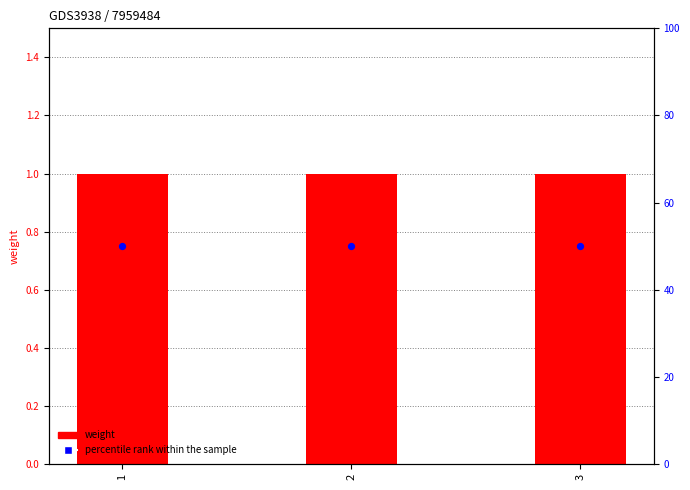

Which series reaches the minimum Y coordinate?

weight